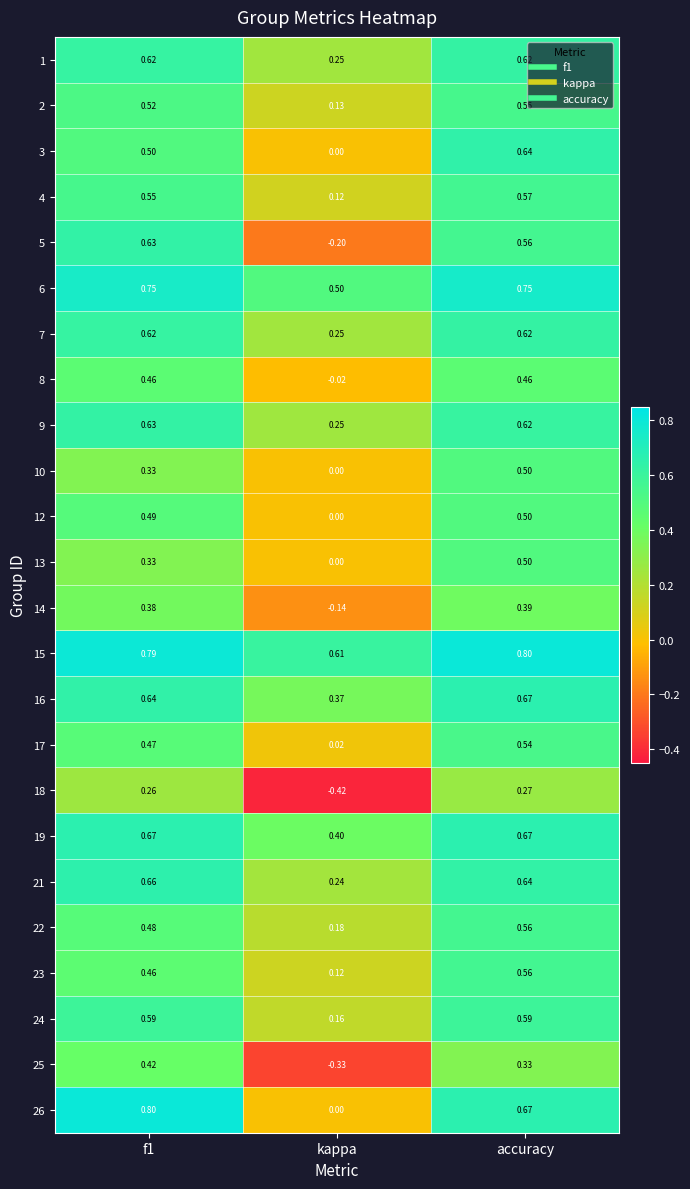

Where is 15 nearest to the value 0?

kappa